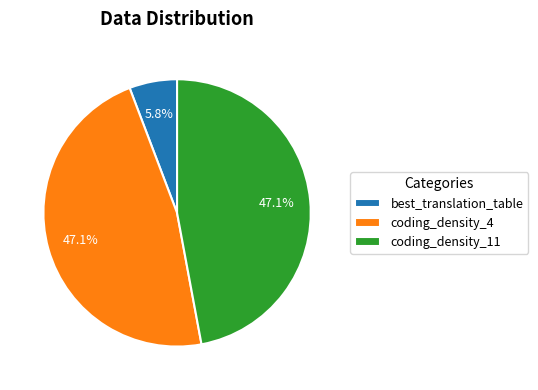

What is the smallest slice in the pie chart?

best_translation_table